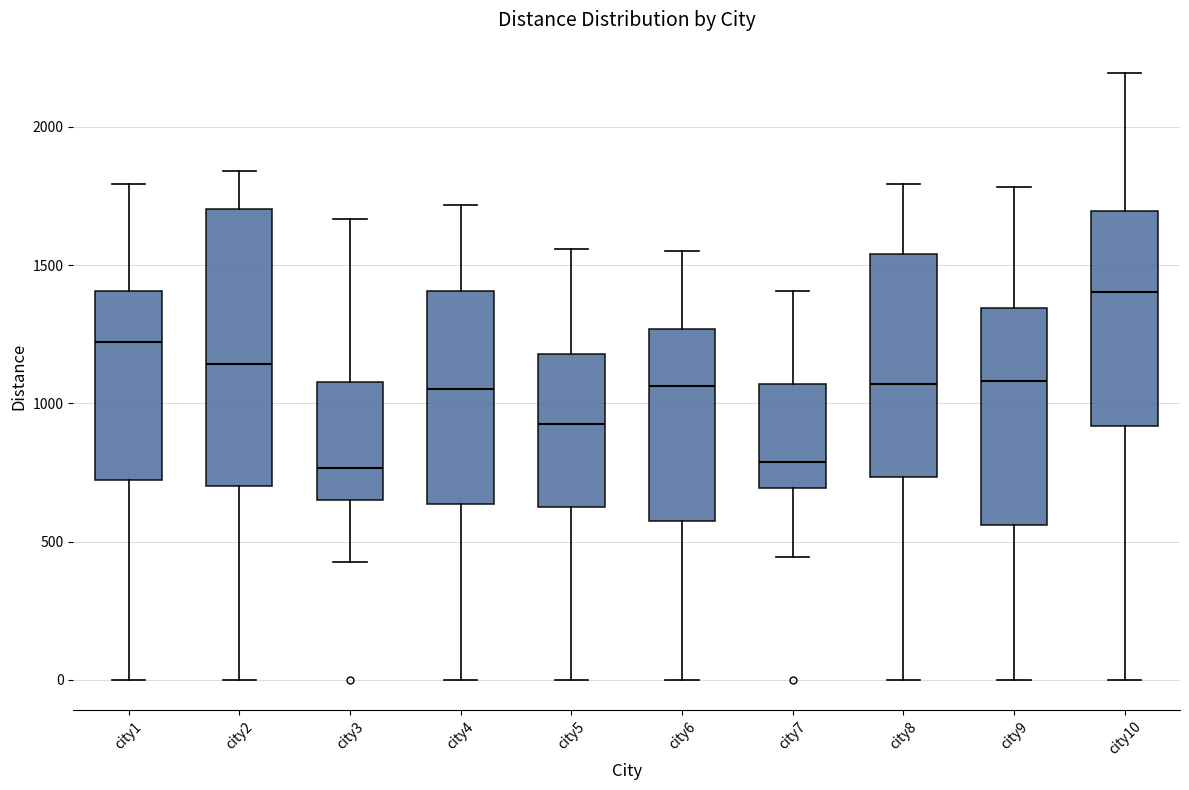

Reading left to right, transcribe this box plot: for each box, give where its median line is, the range the box spans, and where its two whiskers end, as read against the y-axis. The values are not printed on the chart, so give them approximately, as read against the axis.

city1: median 1200, box 700 to 1400, whiskers 0 to 1800
city2: median 1150, box 700 to 1700, whiskers 0 to 1850
city3: median 750, box 650 to 1100, whiskers 450 to 1650
city4: median 1050, box 650 to 1400, whiskers 0 to 1700
city5: median 900, box 650 to 1200, whiskers 0 to 1550
city6: median 1050, box 550 to 1250, whiskers 0 to 1550
city7: median 800, box 700 to 1050, whiskers 450 to 1400
city8: median 1050, box 750 to 1550, whiskers 0 to 1800
city9: median 1100, box 550 to 1350, whiskers 0 to 1800
city10: median 1400, box 900 to 1700, whiskers 0 to 2200